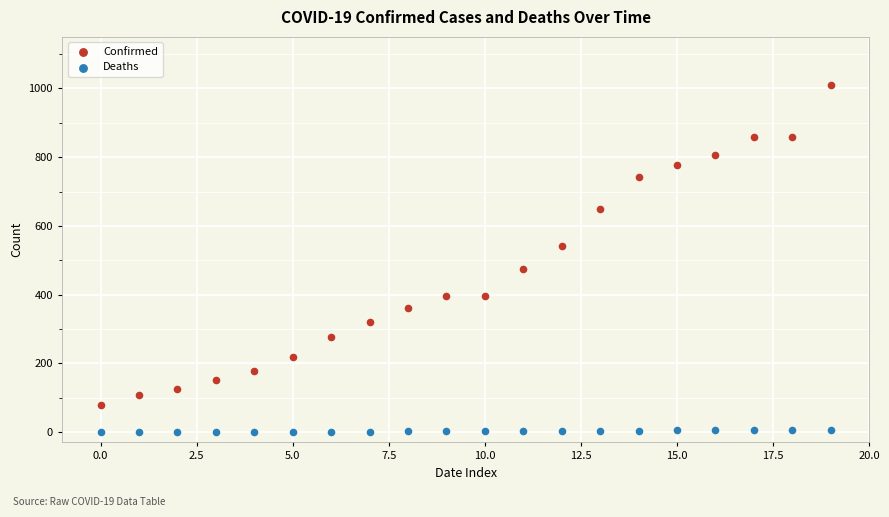

Across all data points, what is the range of Y values (max minus min)?

1011